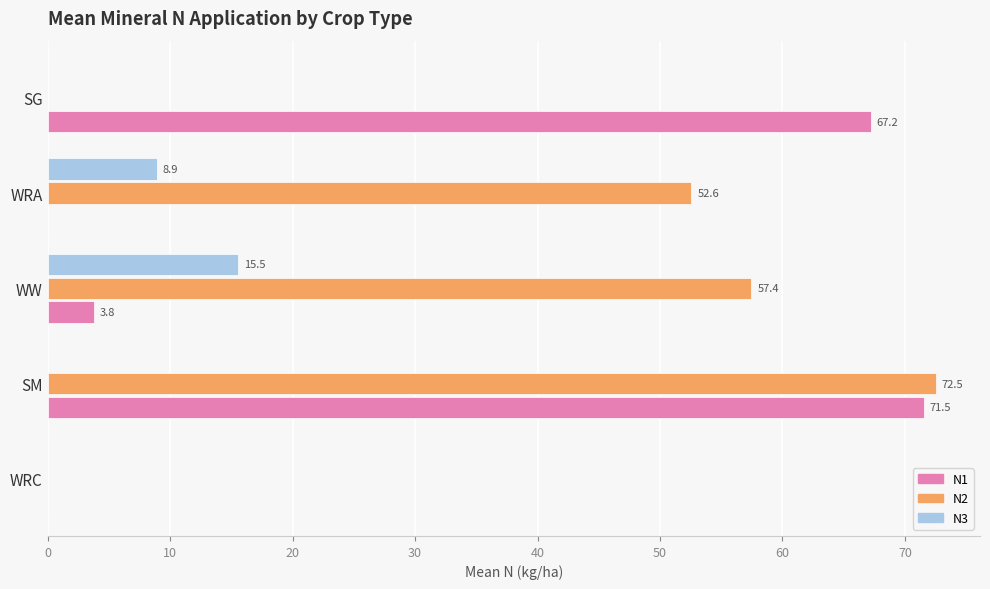

Is the value of N3 at WW greater than the value of N1 at SG?

No